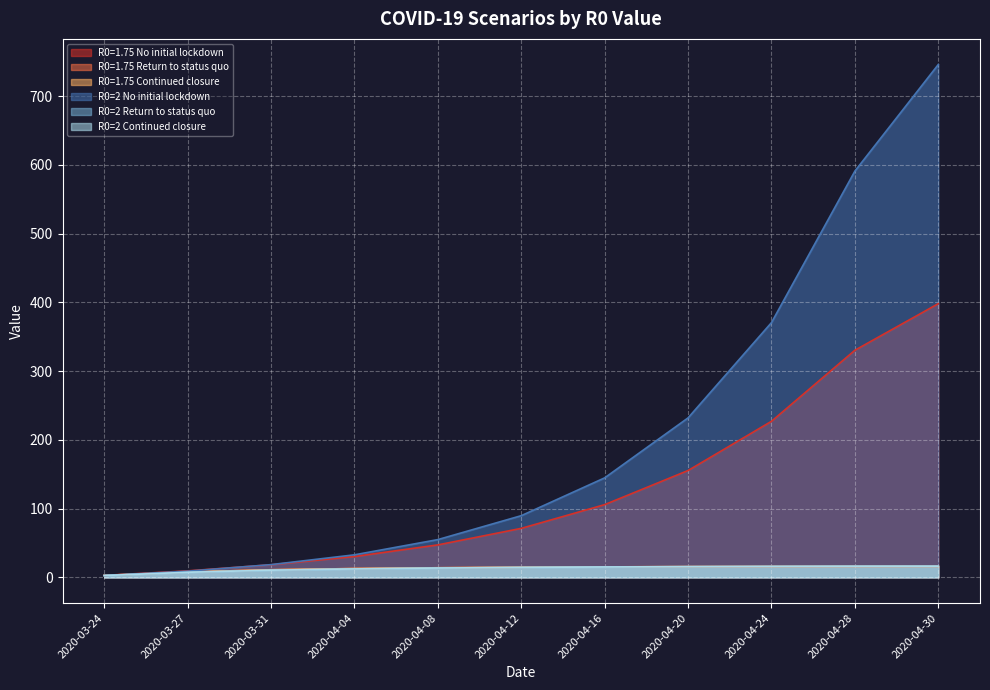

What is the label of the 10th point from the left?

2020-04-28